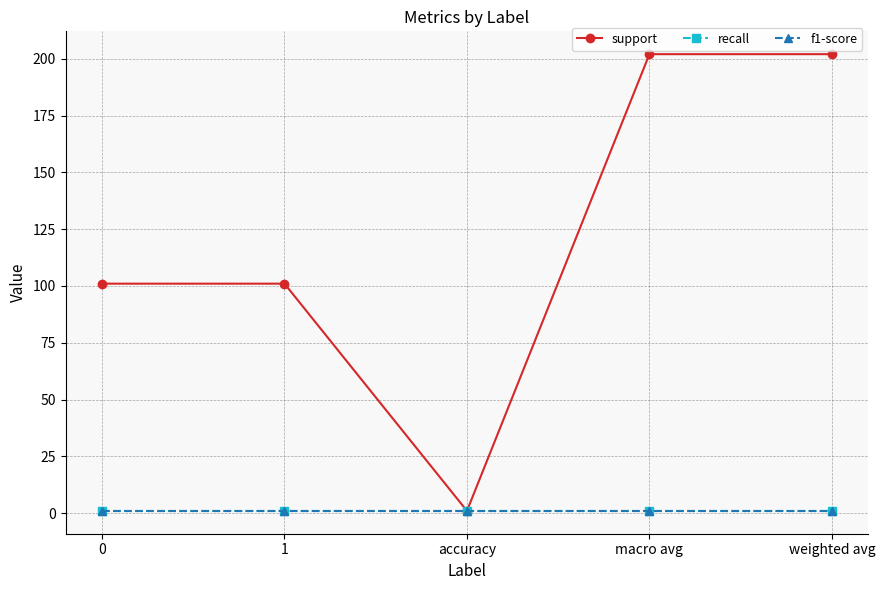

True or false: support and recall intersect in this chart.

False